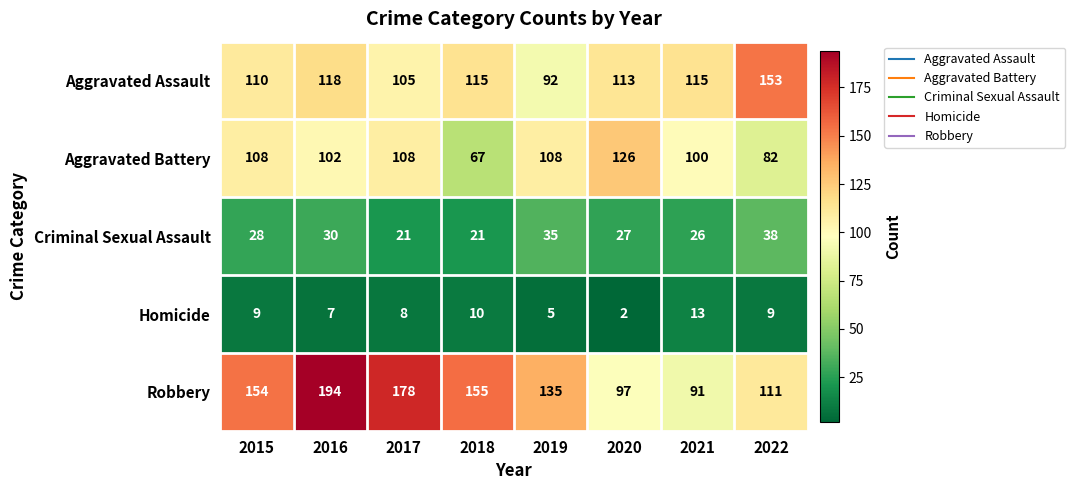

True or false: Robbery has a value of 91 at 2021.

True